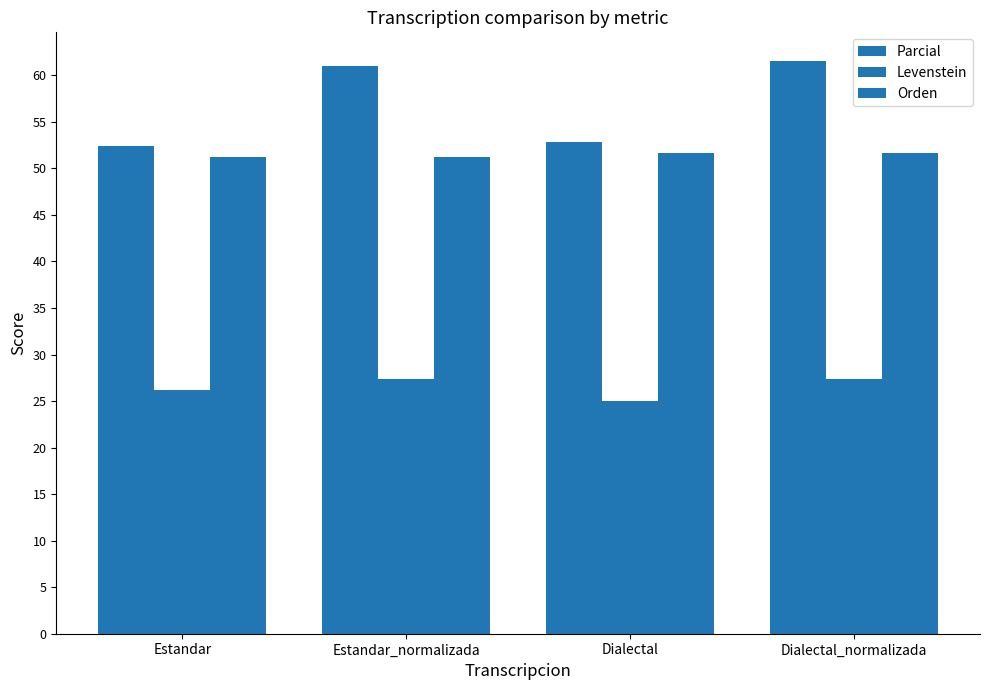

How many bars are there in each group?

3